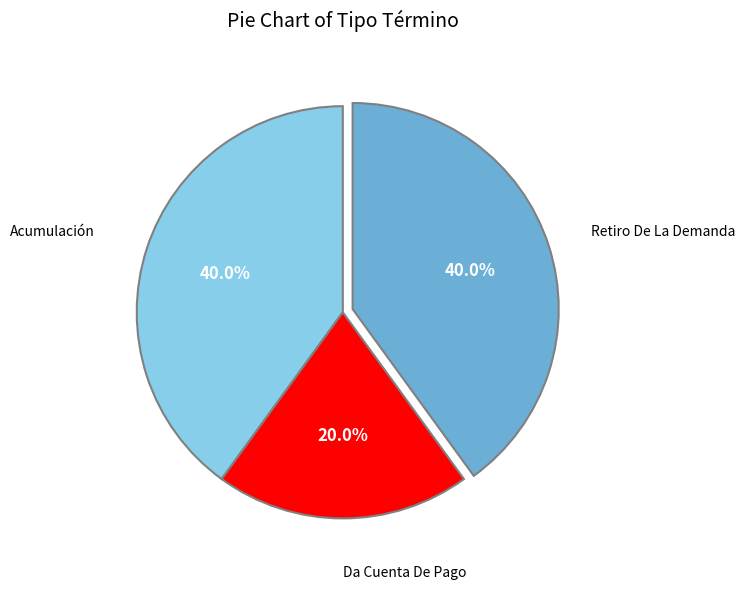

Does any single category account for the majority?

No